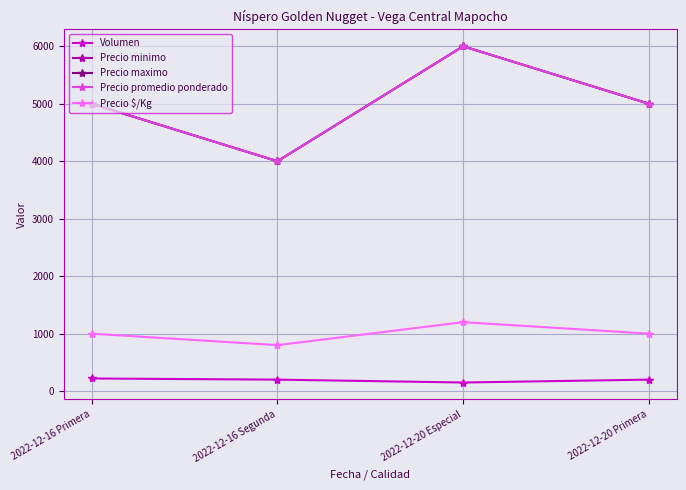

Does the chart have visible grid lines?

Yes